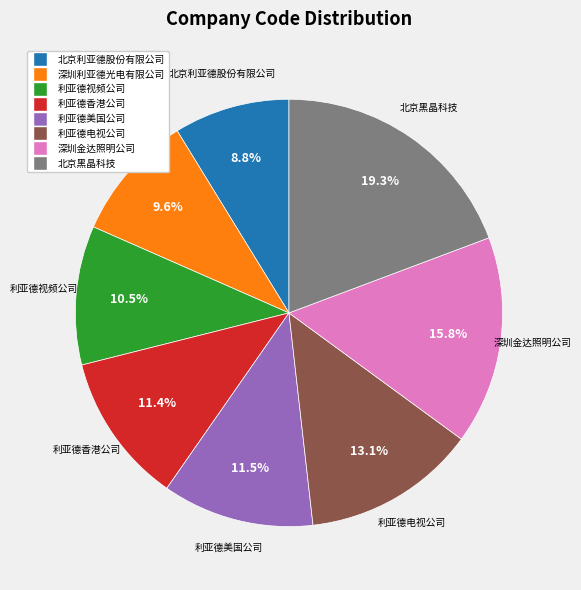

Is there any slice that represents more than half of the pie?

No